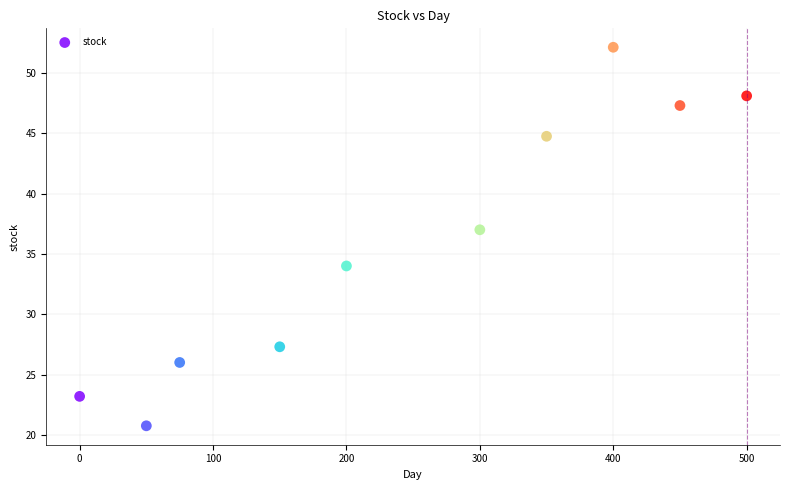

What Y value in the scatter plot is closest to 36?

37.0